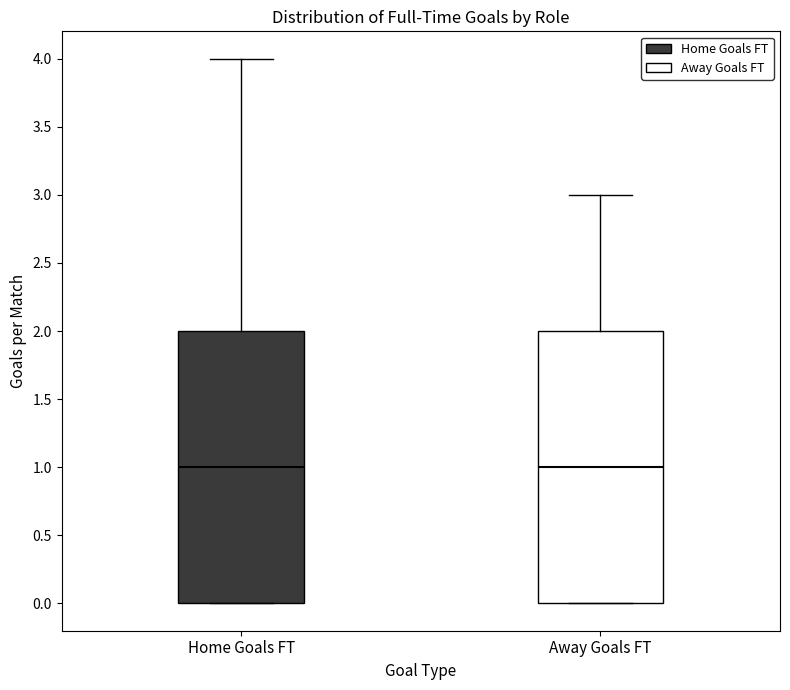

Where is the upper edge of the box for Home Goals FT on the y-axis? The values are not printed on the chart, so give them approximately, as read against the axis.

2